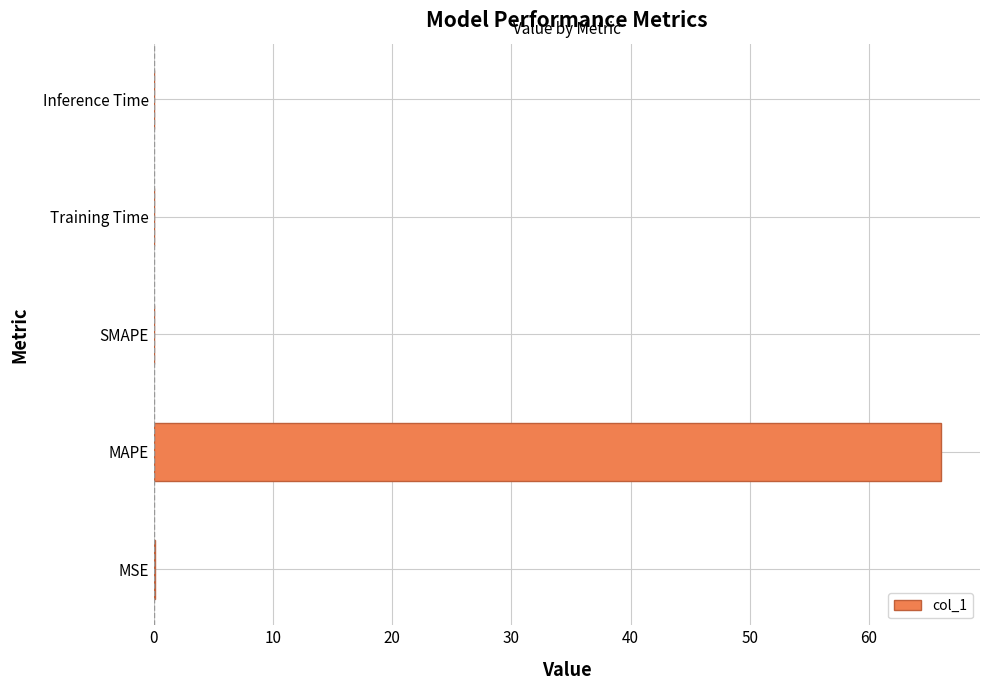

Which label corresponds to the largest value in the chart?

MAPE